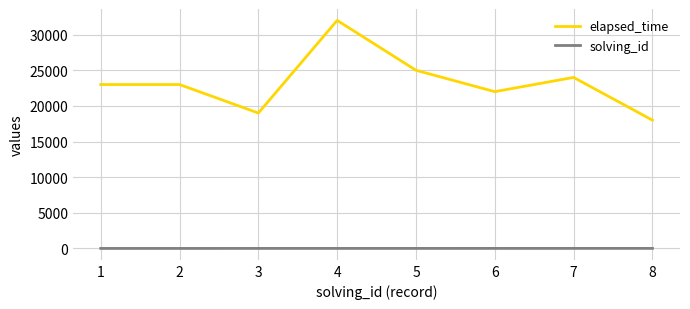

What is the maximum value shown in the chart?

32000